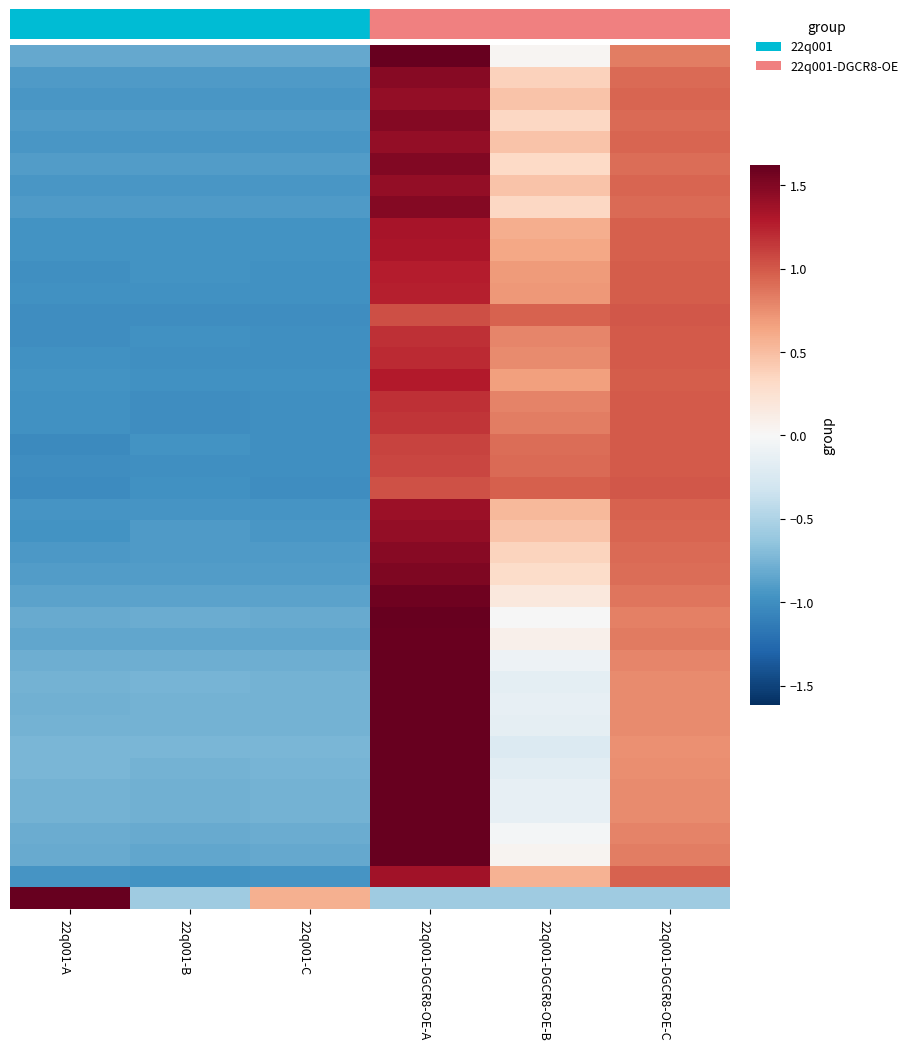

At which category is the sum across all series the highest?

22q001-DGCR8-OE-A